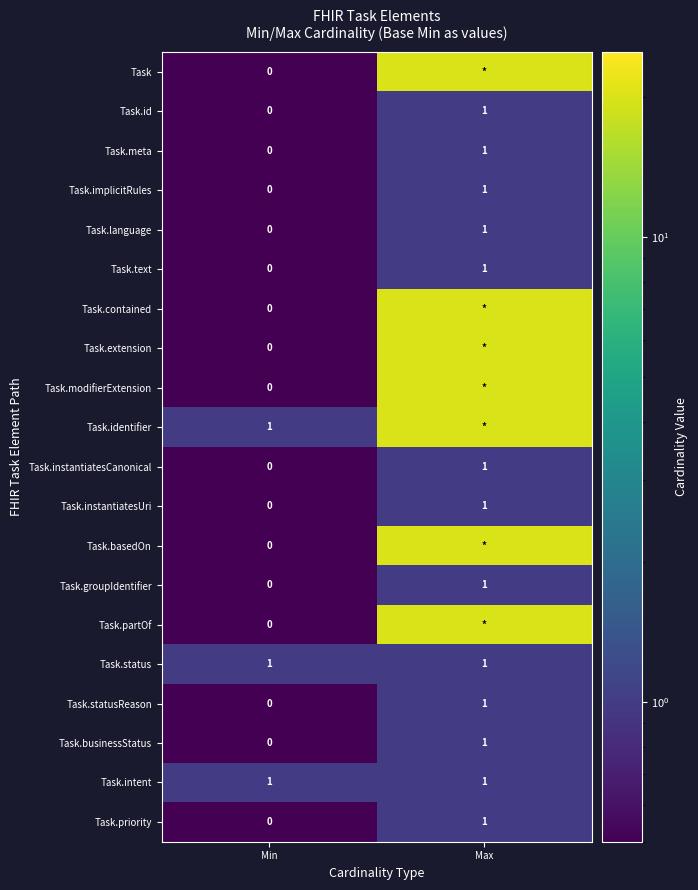

At which label does Task.instantiatesCanonical reach its peak?

Max